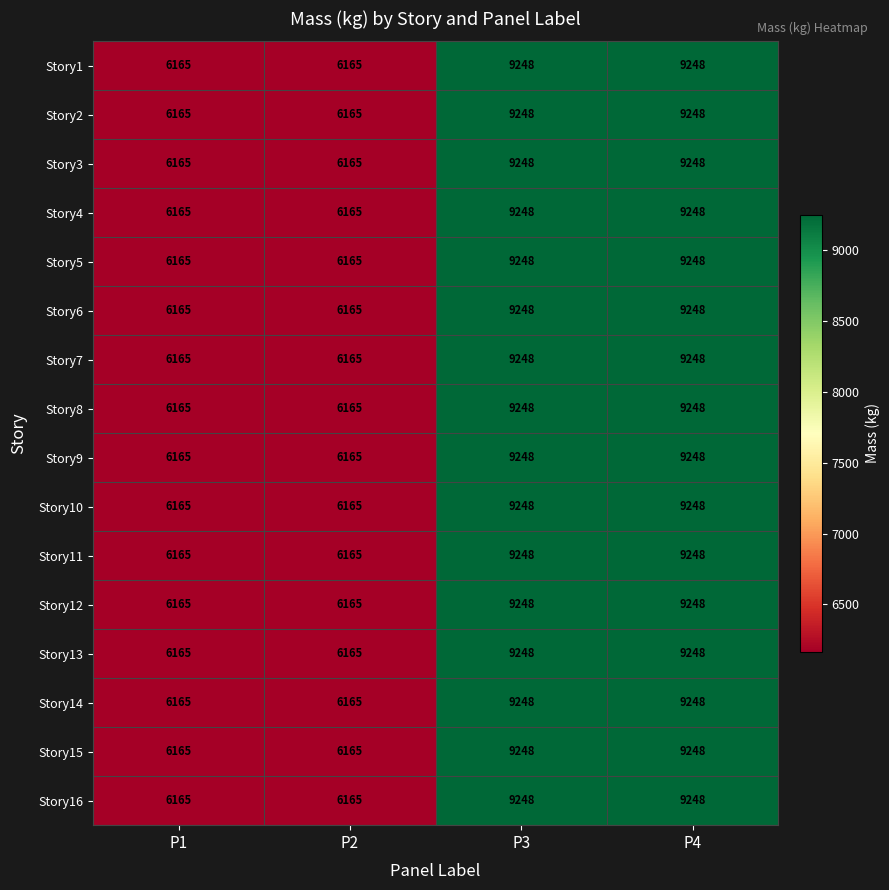

The Story4 series shows 6165 at P2. True or false?

True